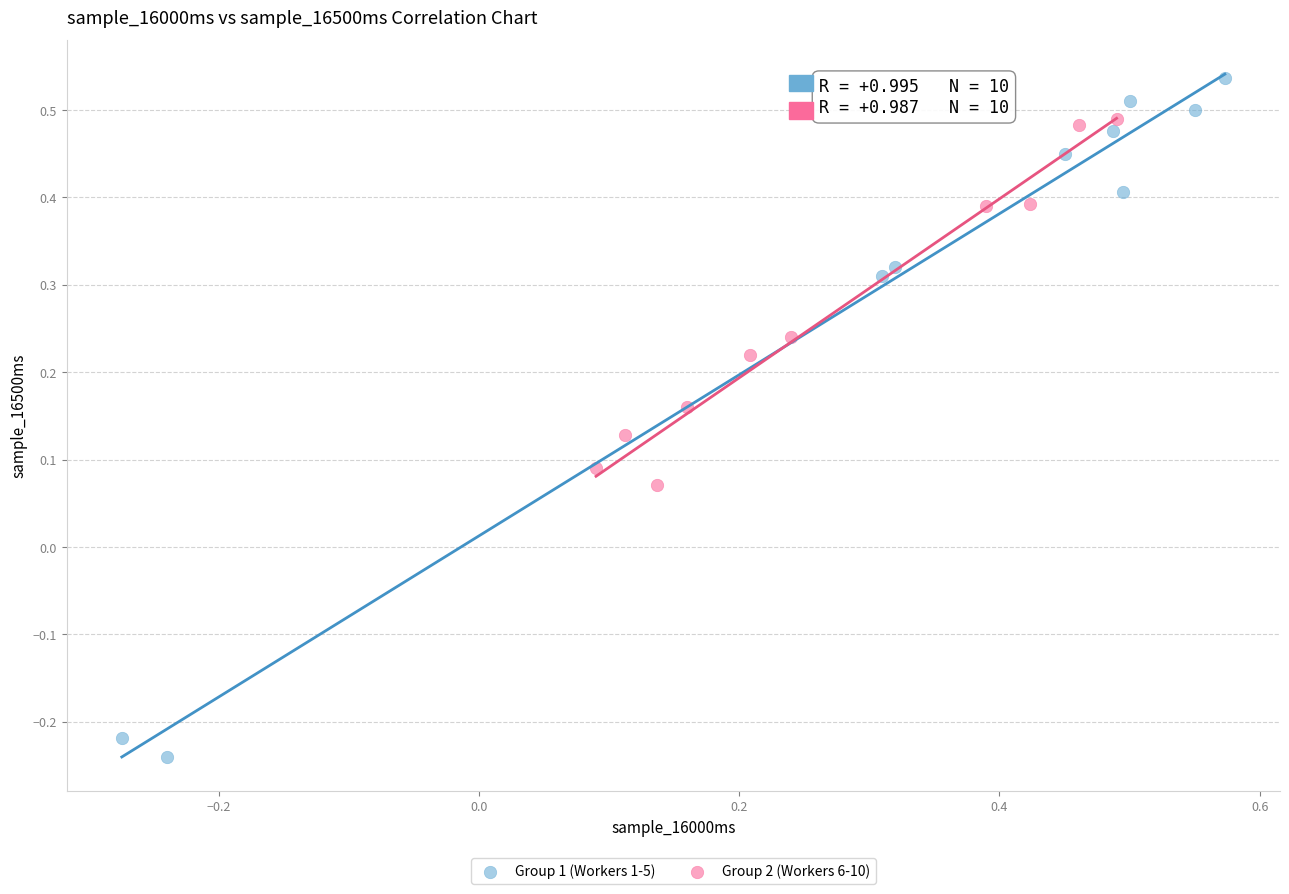

Which series contains the highest Y value?

Group 1 (Workers 1-5)